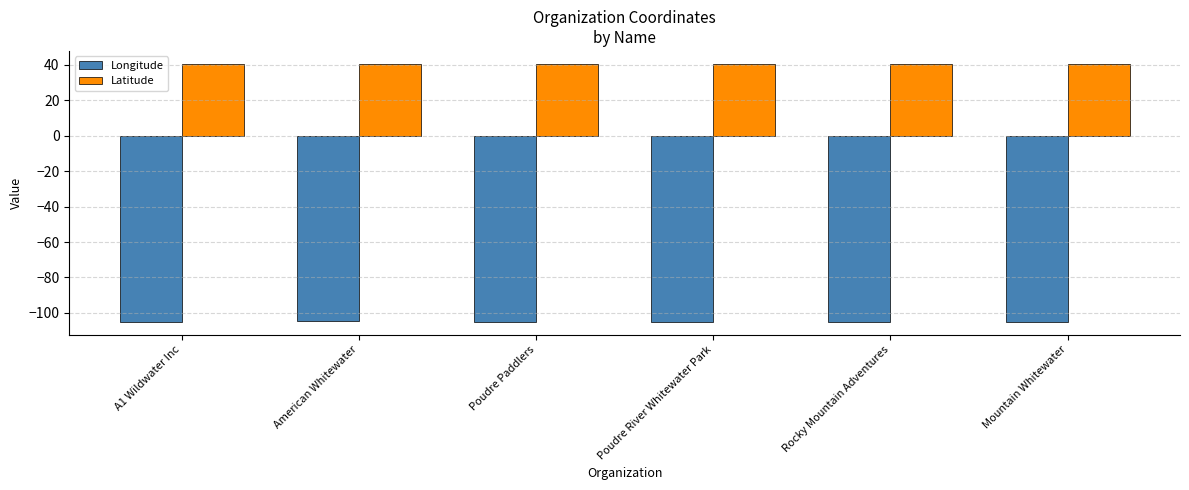

What is the total value across all series at Mountain Whitewater?

-64.5